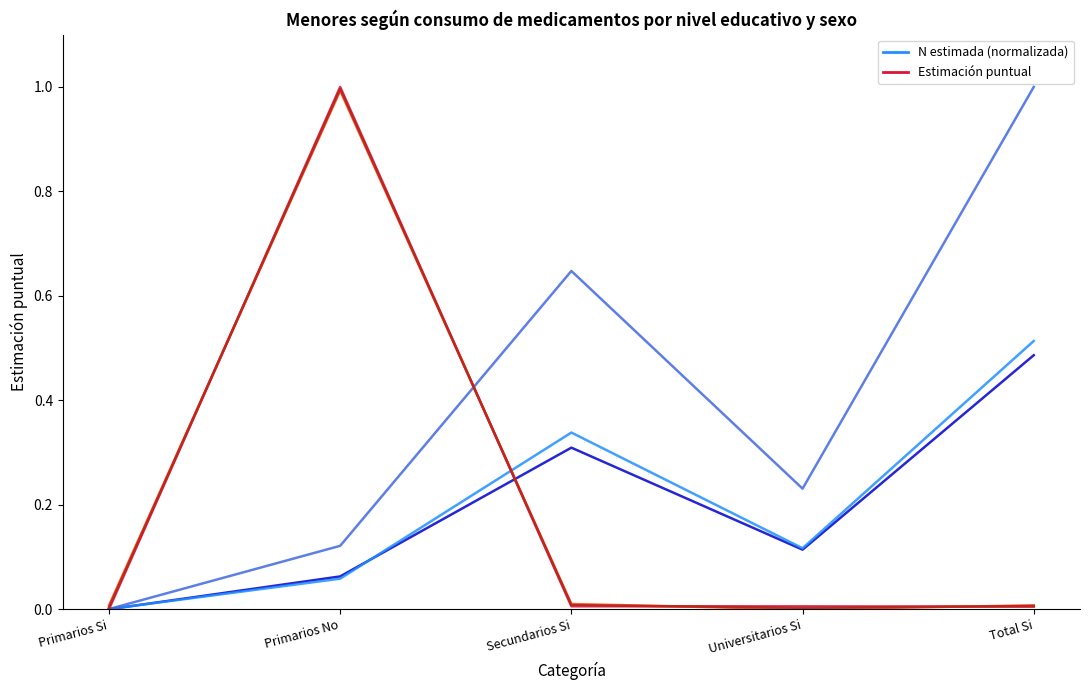

At how many categories does at least one series exceed 0?

4